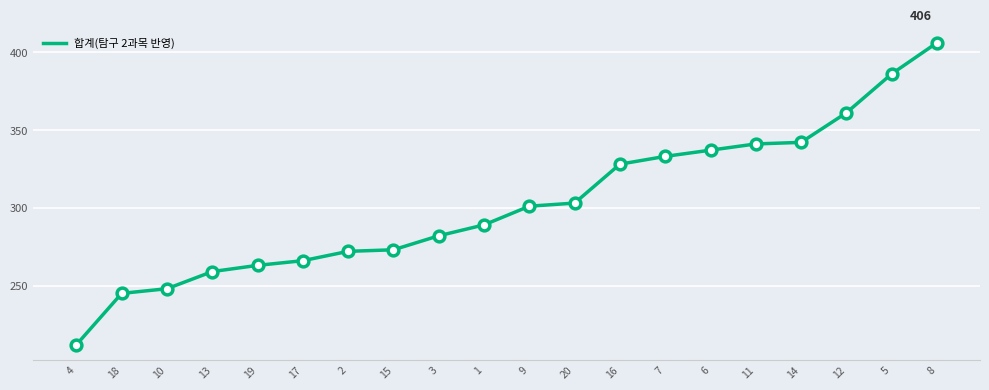

What is the ratio of the value at 7 to the value at 14?

1.0